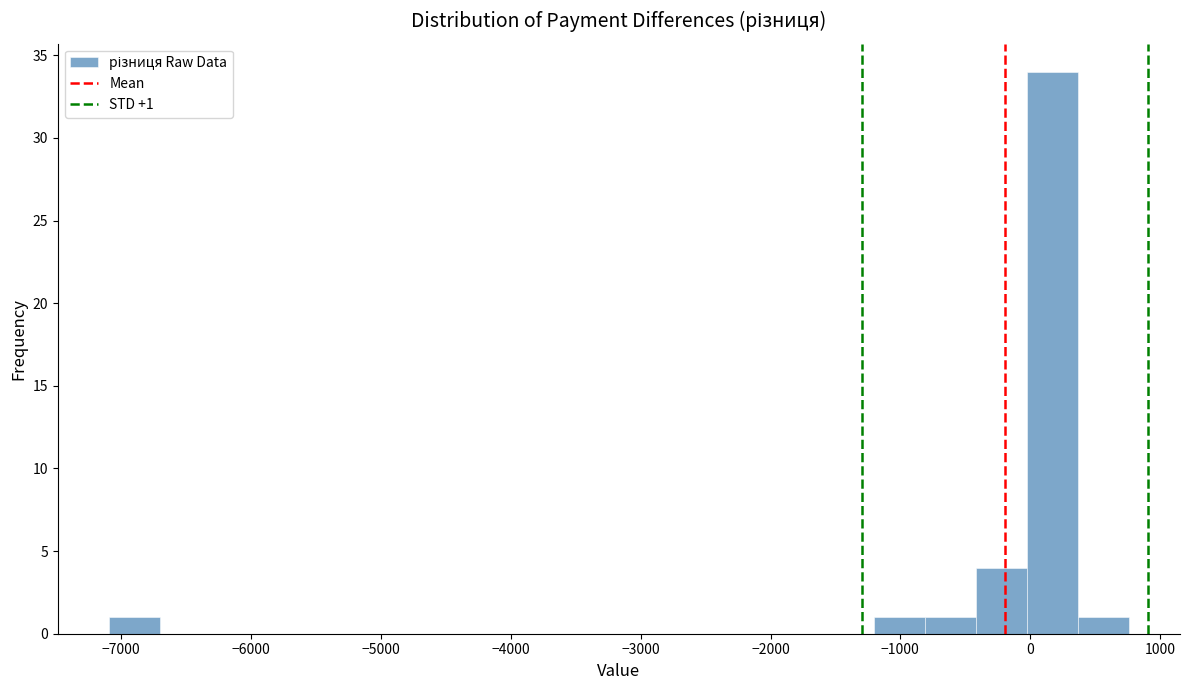

Read against the x-axis, roughly where is the centre of the tallest bar?

200